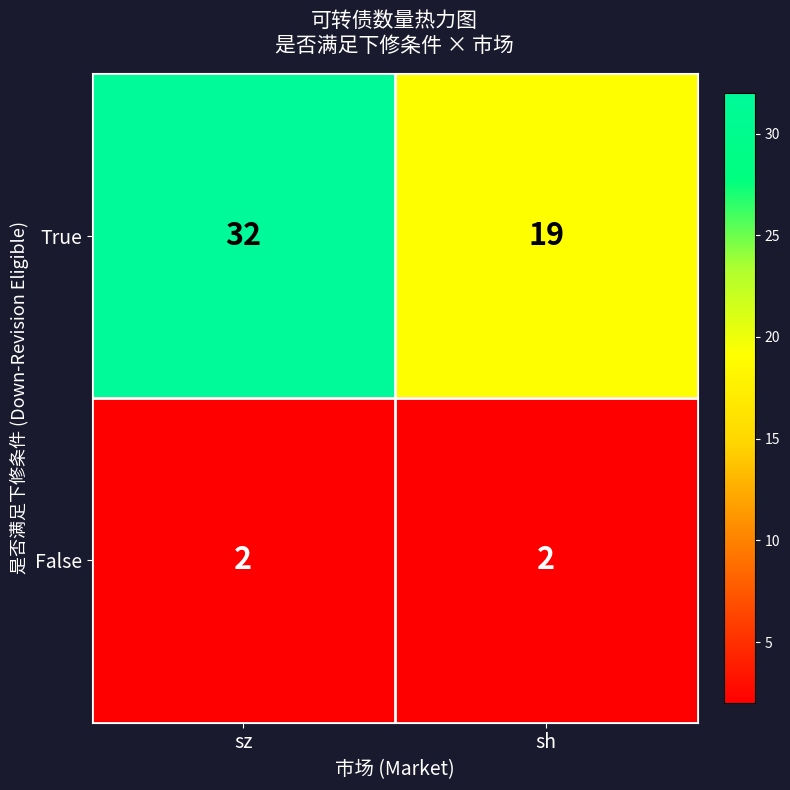

Rank the series by their average value, from highest to lowest.

True, False